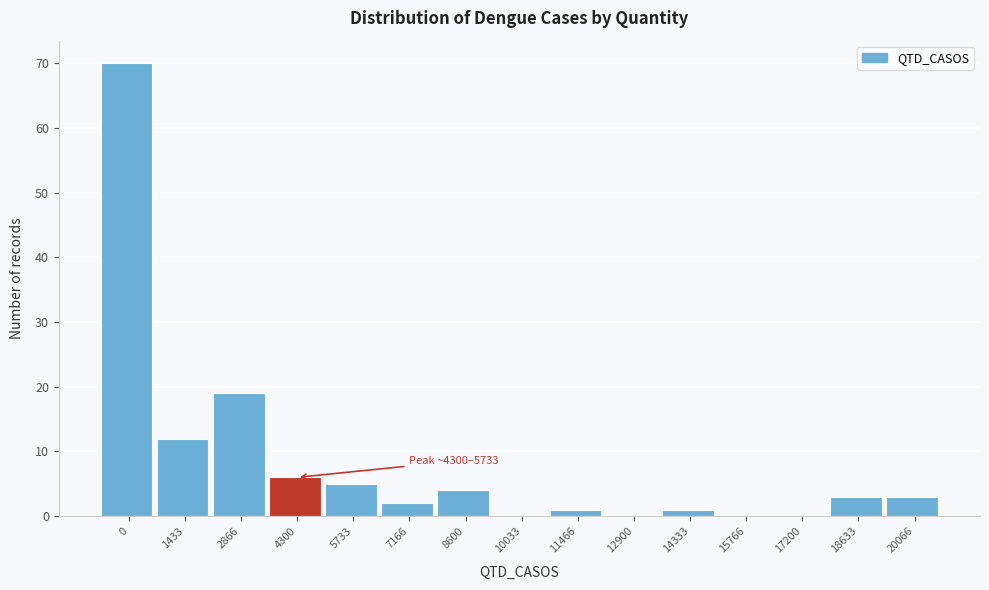

Reading right to left, extract all data points from this chart.

20066=3	18633=3	17200=0	15766=0	14333=1	12900=0	11466=1	10033=0	8600=4	7166=2	5733=5	4300=6	2866=19	1433=12	0=70